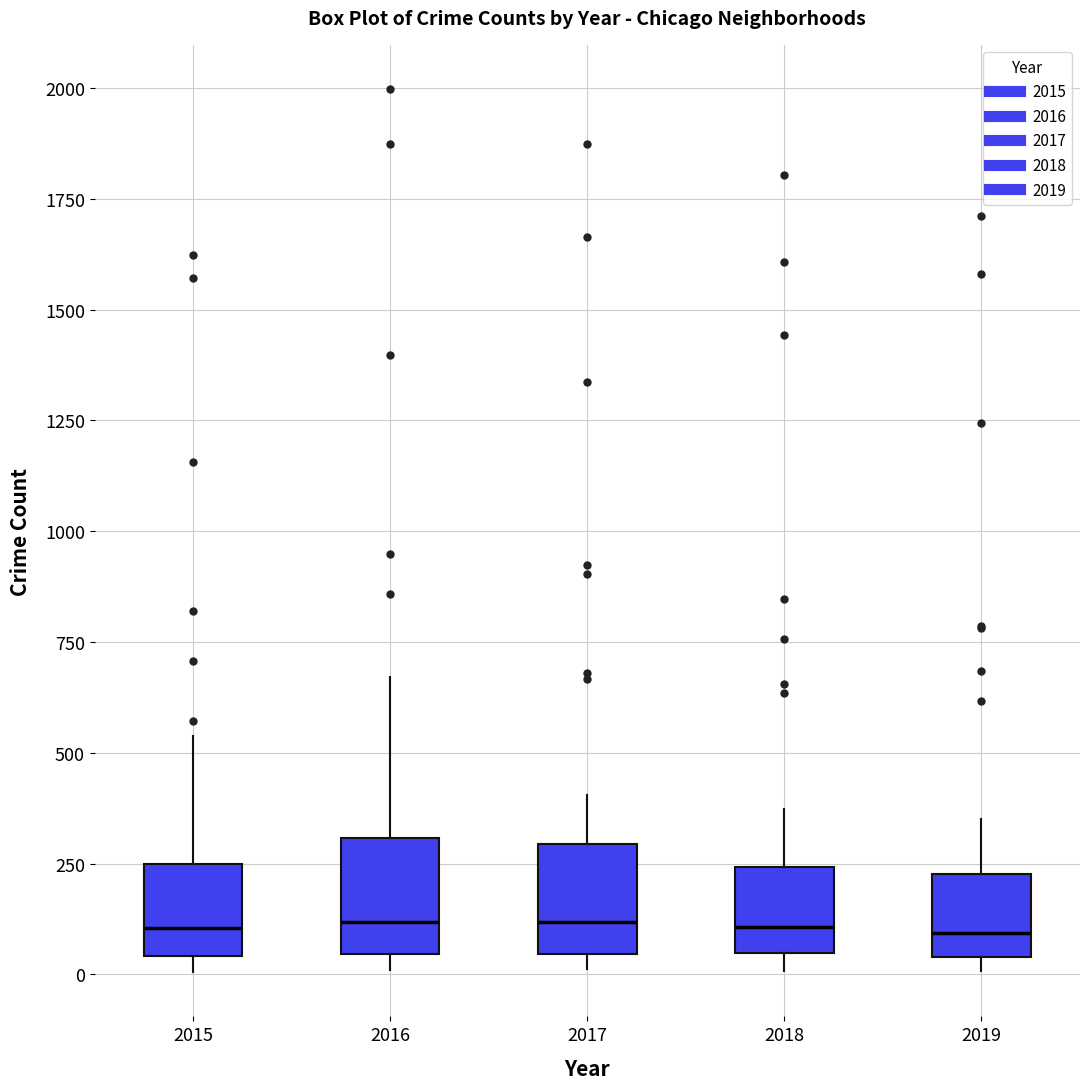

Where does the upper whisker of the box at x = 2016 end on the y-axis? The values are not printed on the chart, so give them approximately, as read against the axis.

650